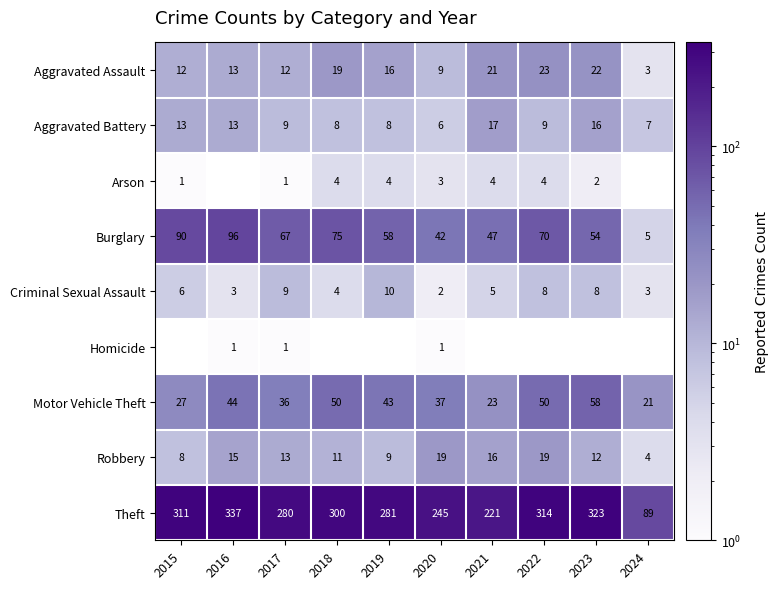

The Criminal Sexual Assault series shows 12 at 2022. True or false?

False